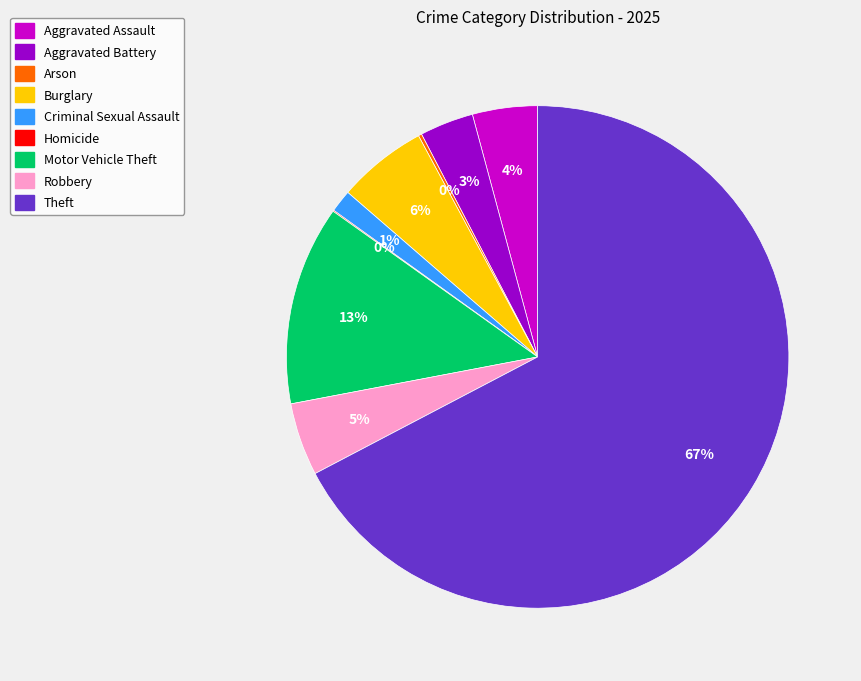

Is there a majority slice in this chart?

Yes